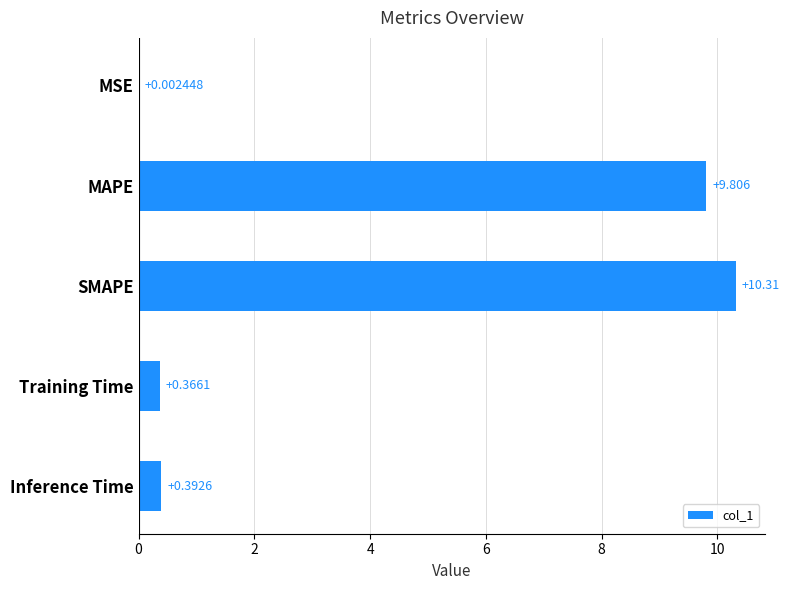

What is the sum of all values?

20.9